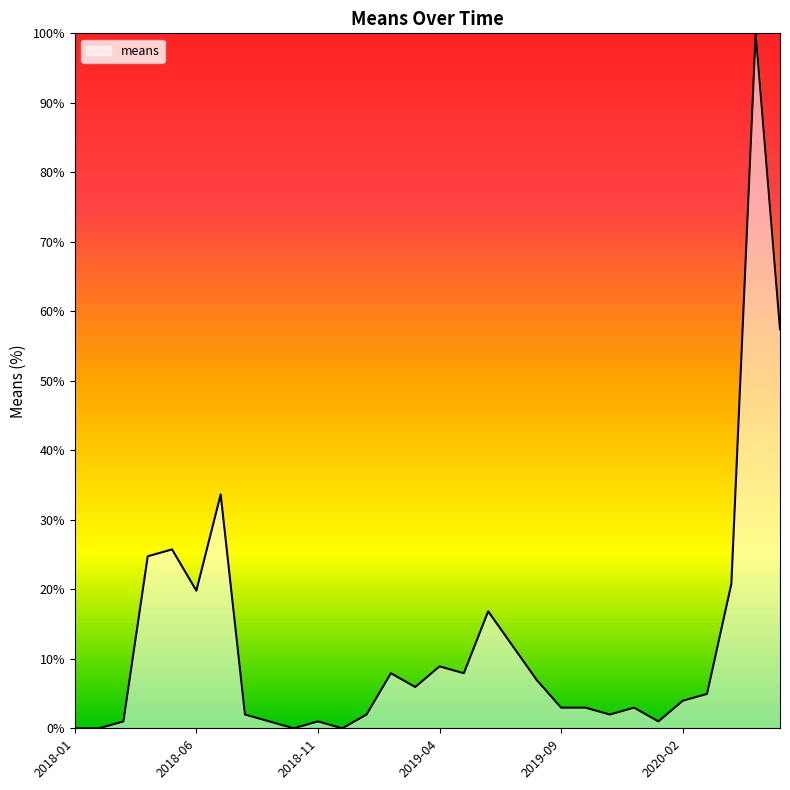

What is the greatest value displayed?

100.0